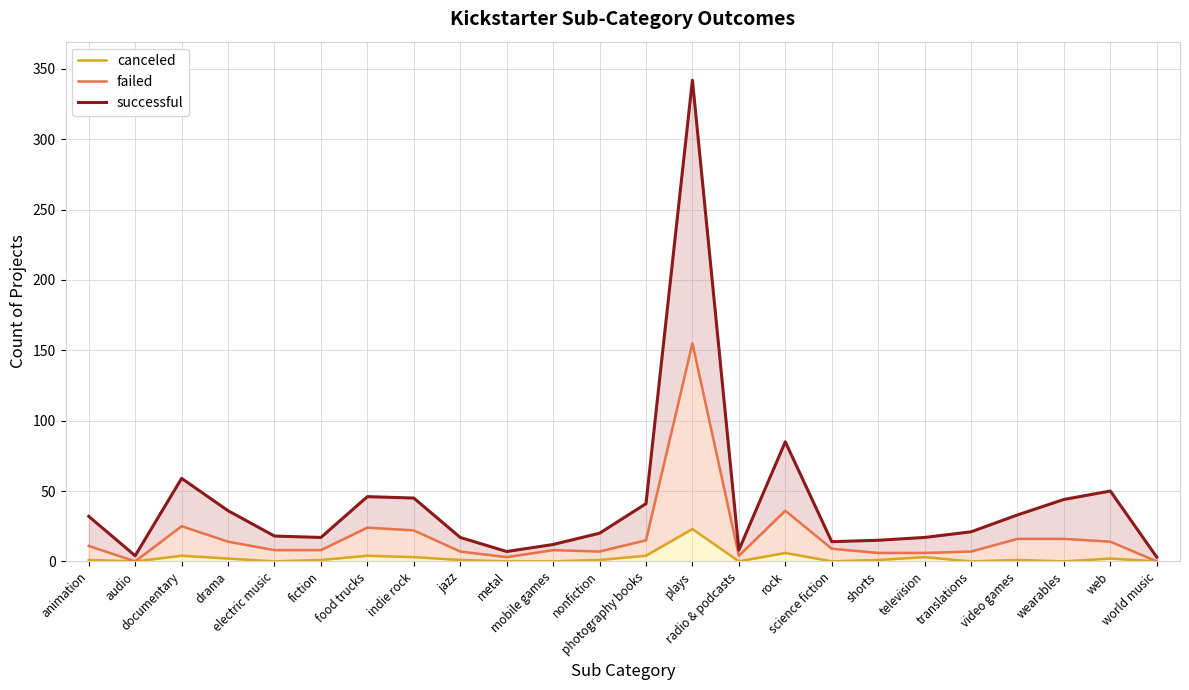

What are all the series names shown in the legend?

canceled, failed, successful